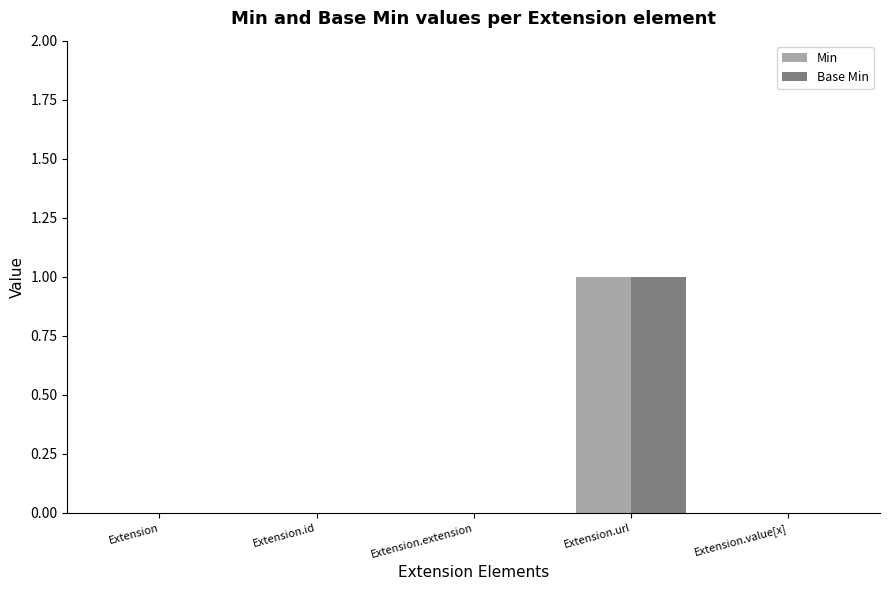

The value of Base Min at Extension.value[x] is 0. True or false?

True